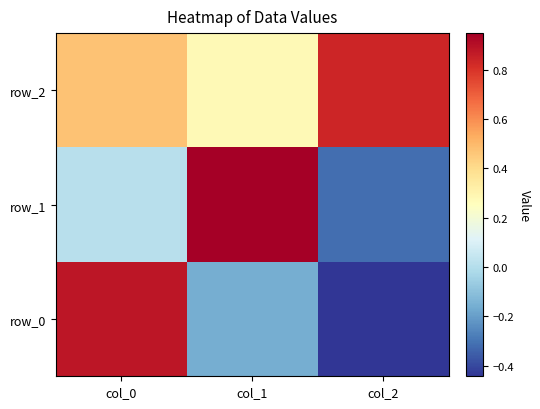

At which label does row_1 first exceed 0?

col_0